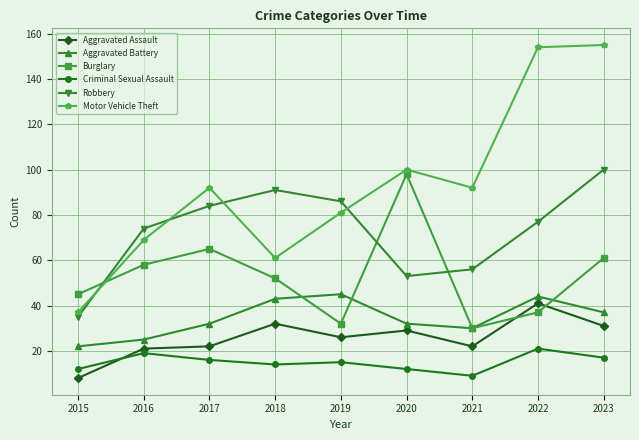

The value of Motor Vehicle Theft at 2015 is 37. True or false?

True